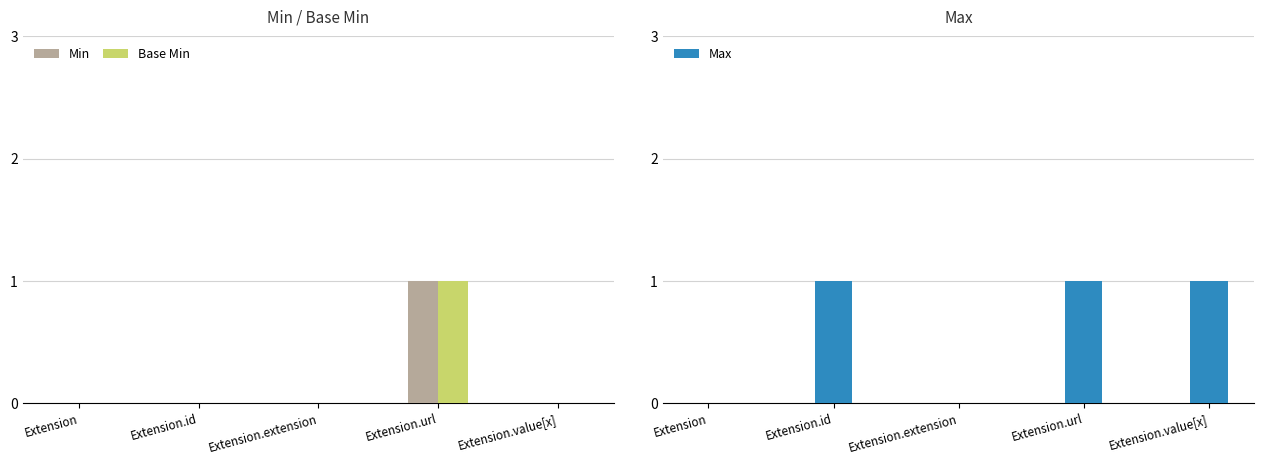

How many groups of bars are there?

5